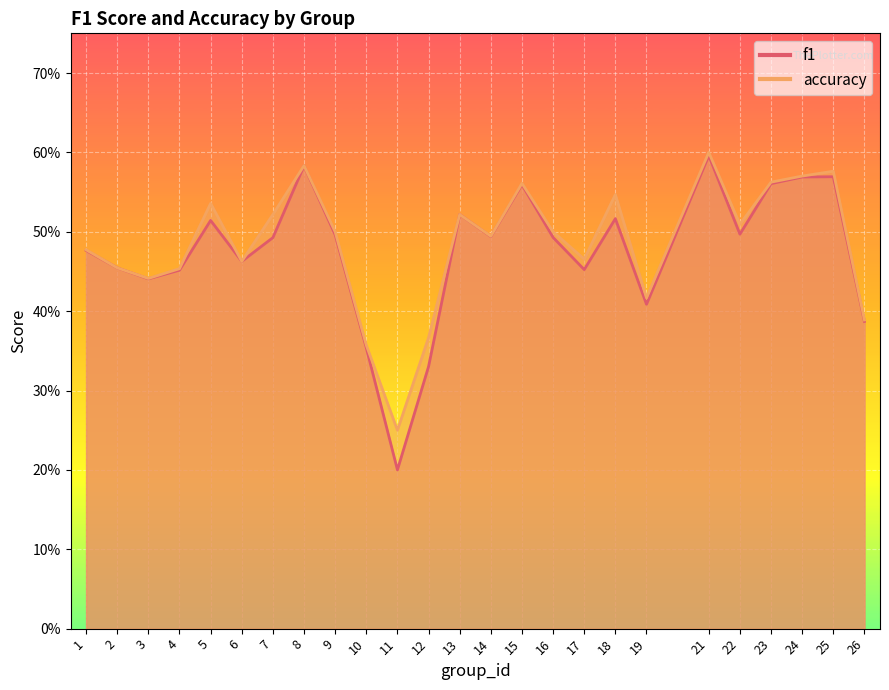

Which series changed the most between 3 and 18?

accuracy